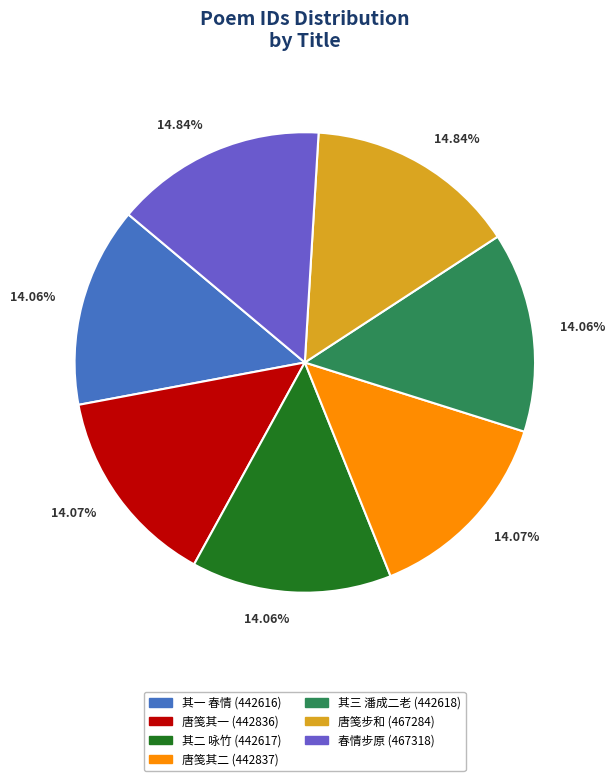

Does any single category account for the majority?

No